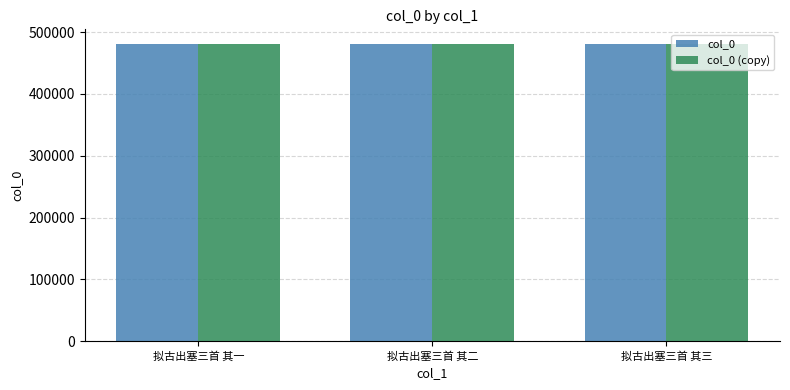

Is it true that col_0 (copy) equals 480534 at 拟古出塞三首 其一?

True